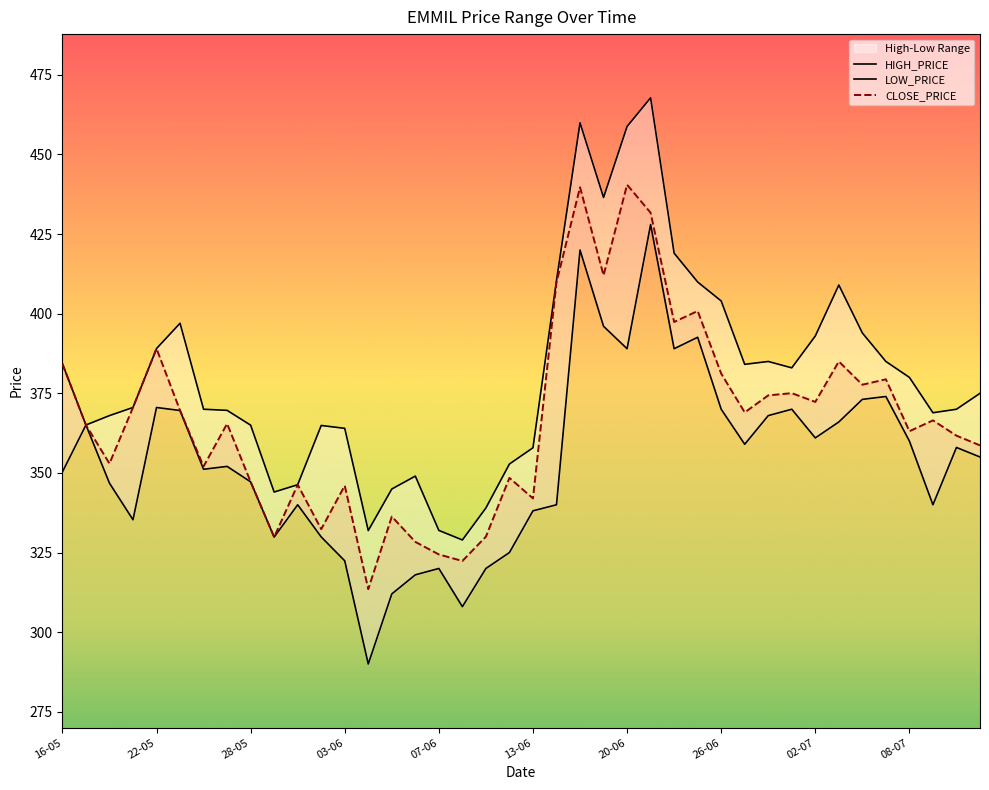

How many lines are shown in the chart?

3